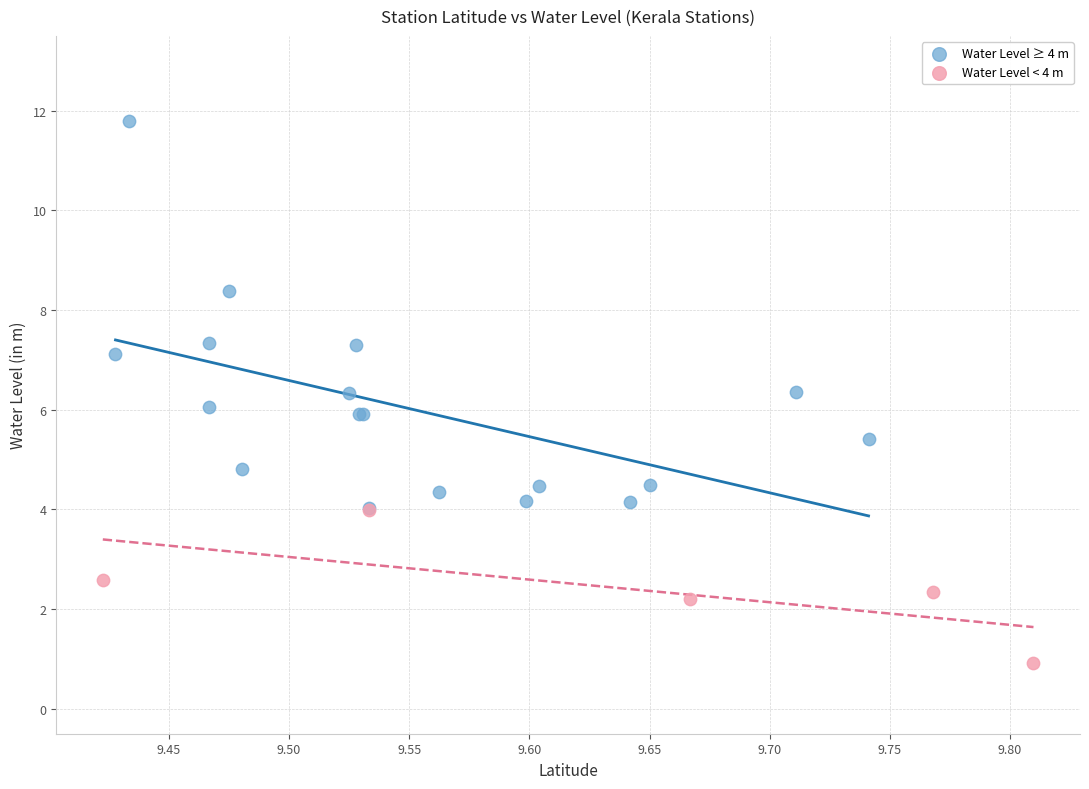

What are all the series names shown in the legend?

Water Level ≥ 4 m, Water Level < 4 m